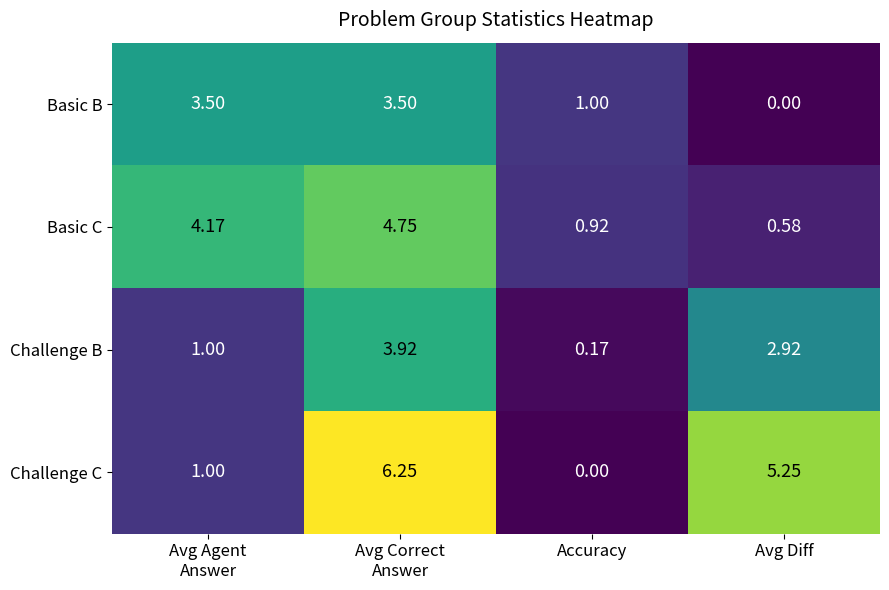

Rank the series at Accuracy from lowest to highest value.

Challenge C, Challenge B, Basic C, Basic B